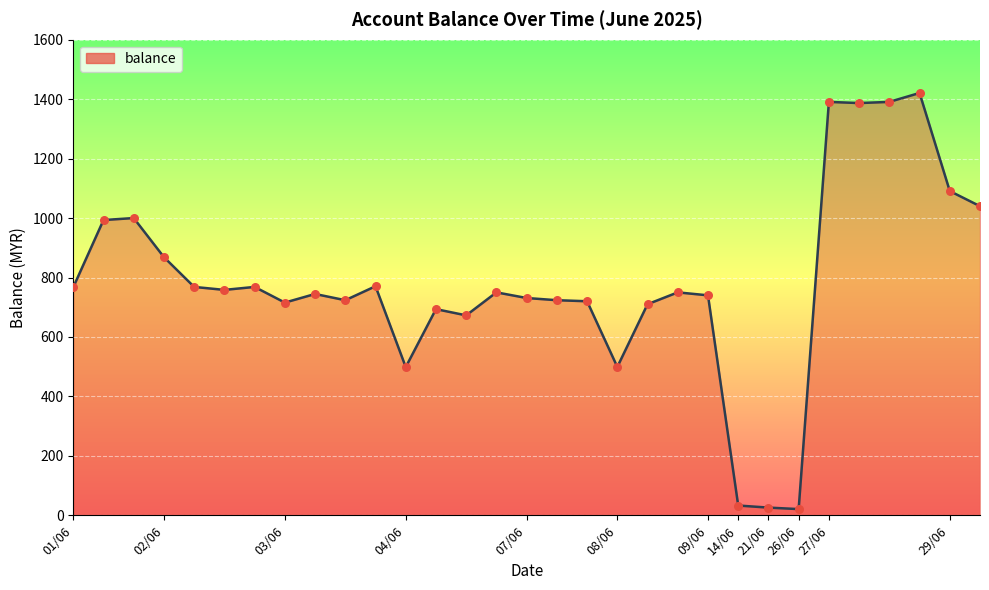

What is the difference between the maximum and minimum values?

1400.0